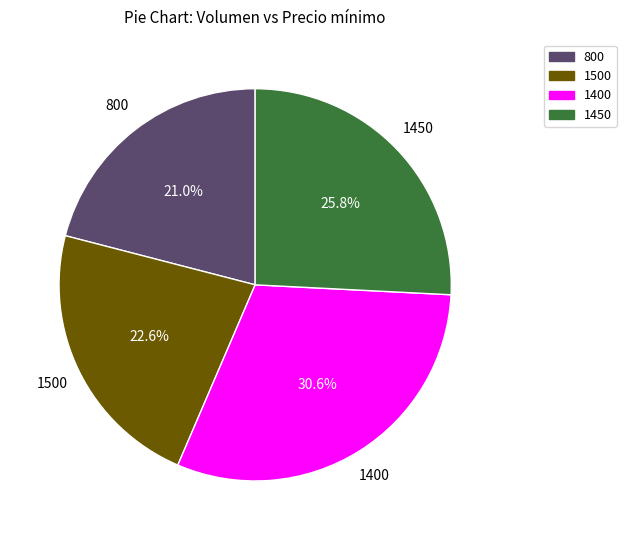

How many segments does this pie chart have?

4